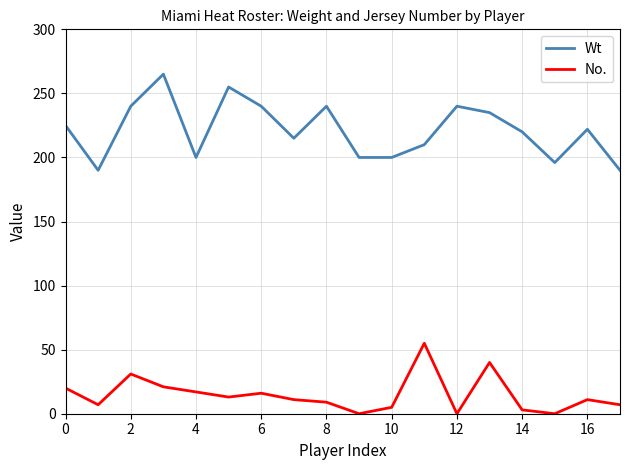

List the series in order of their peak value, lowest first.

No., Wt